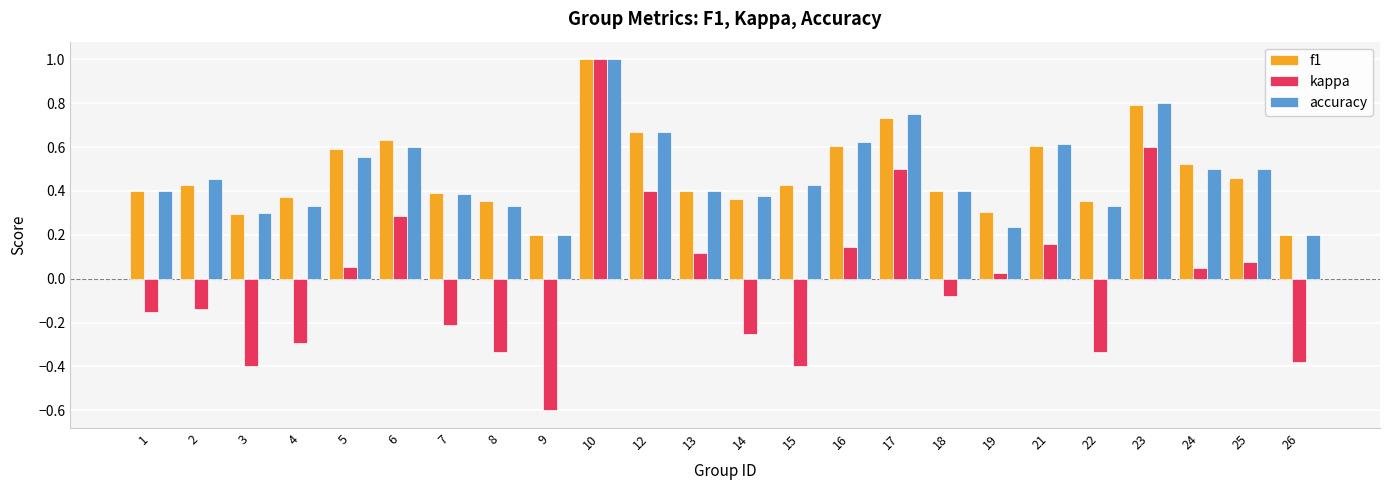

Which category has the lowest value in the kappa series?

9